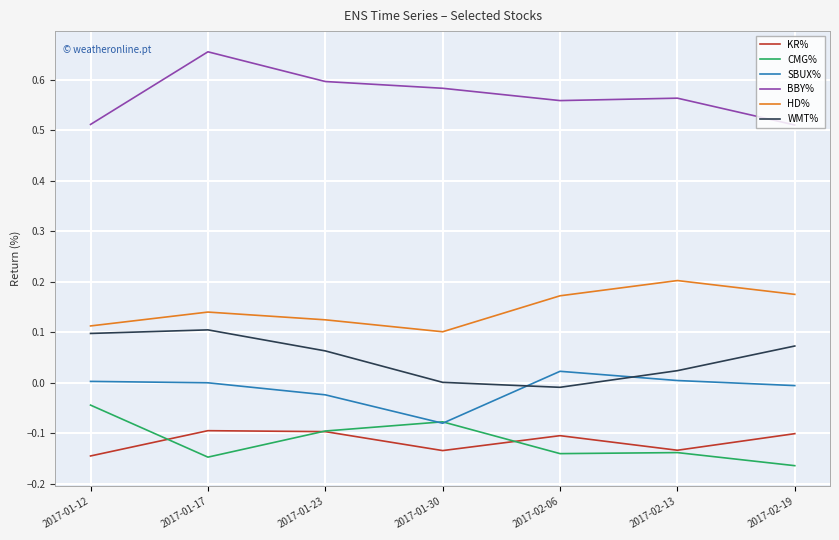

Which label corresponds to the largest value in the chart?

2017-01-17